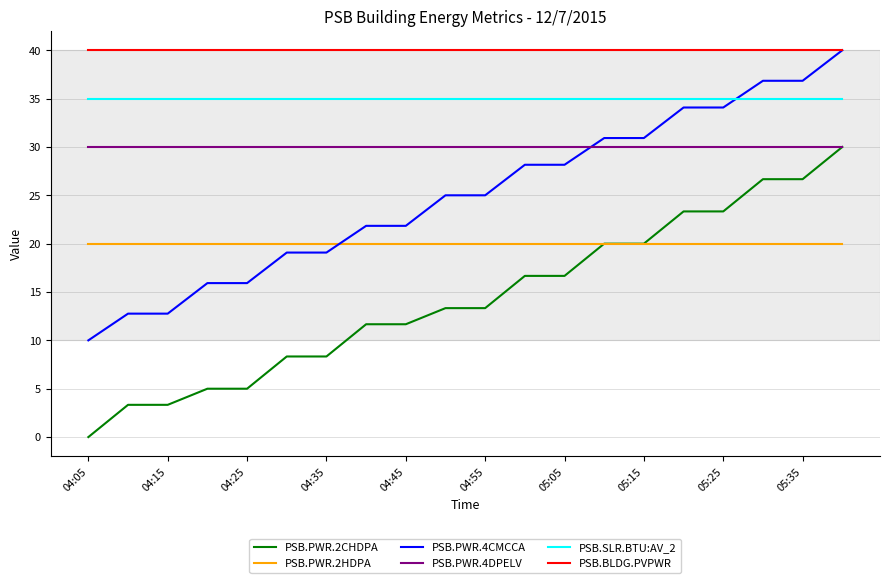

List the series in order of their overall mean, lowest first.

PSB.PWR.2CHDPA, PSB.PWR.2HDPA, PSB.PWR.4CMCCA, PSB.PWR.4DPELV, PSB.SLR.BTU:AV_2, PSB.BLDG.PVPWR